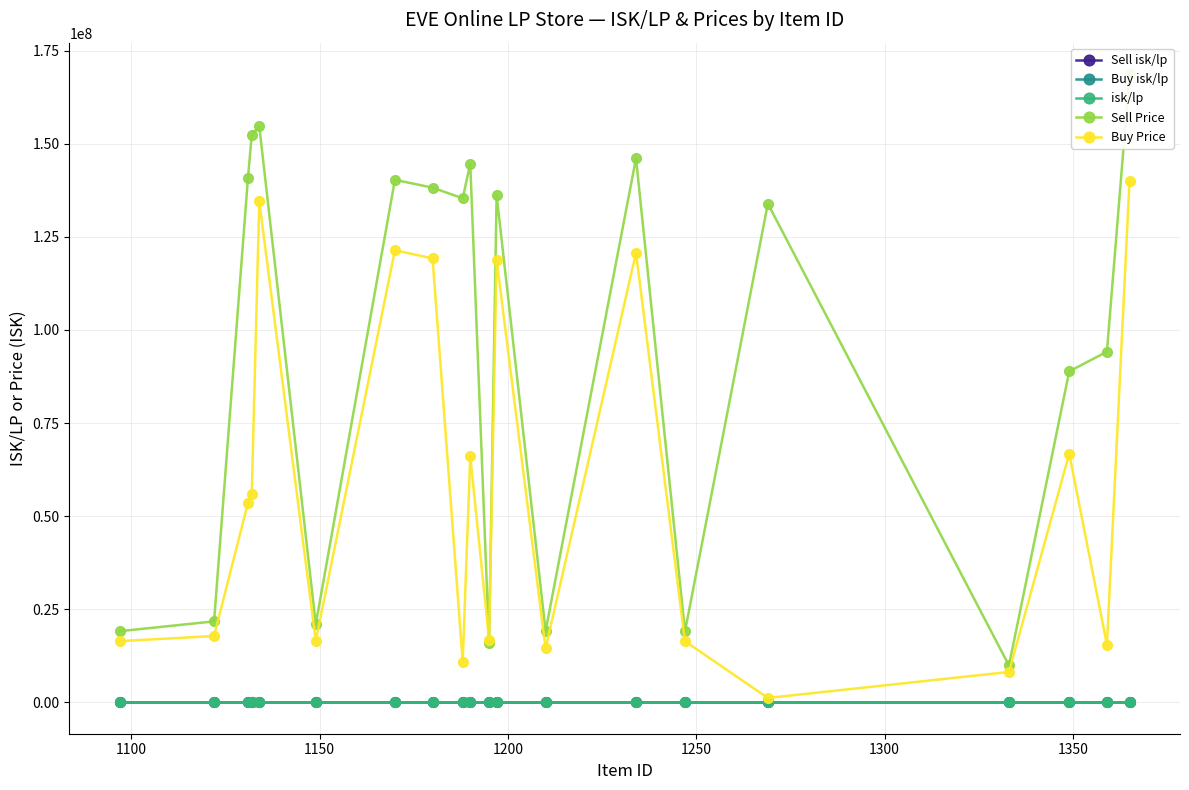

List the series in order of their peak value, lowest first.

isk/lp, Buy isk/lp, Sell isk/lp, Buy Price, Sell Price